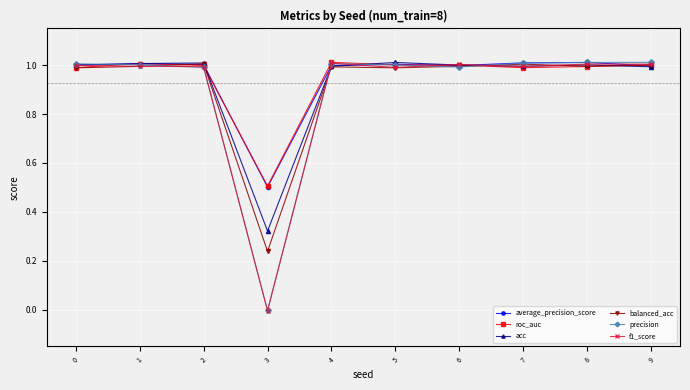

Which label corresponds to the smallest value in the chart?

3